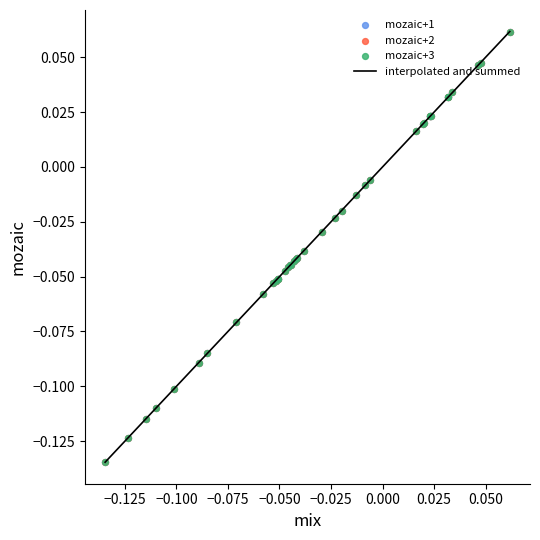

How many lines are shown in the chart?

1